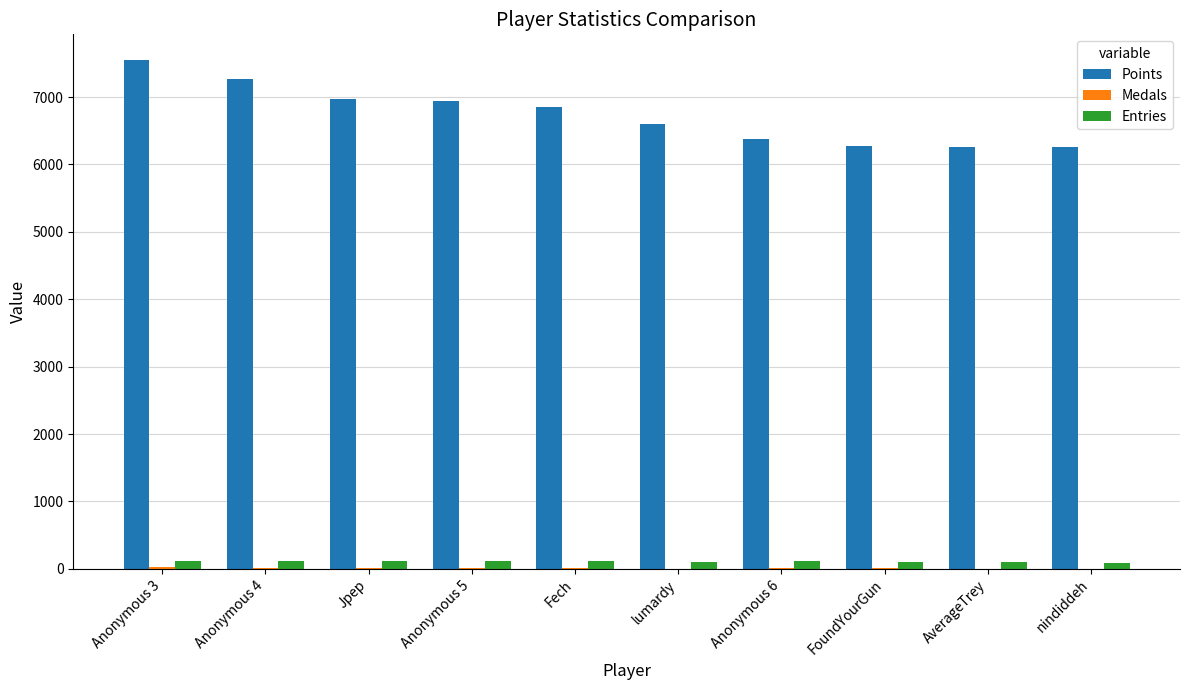

What is the maximum value shown in the chart?

7553